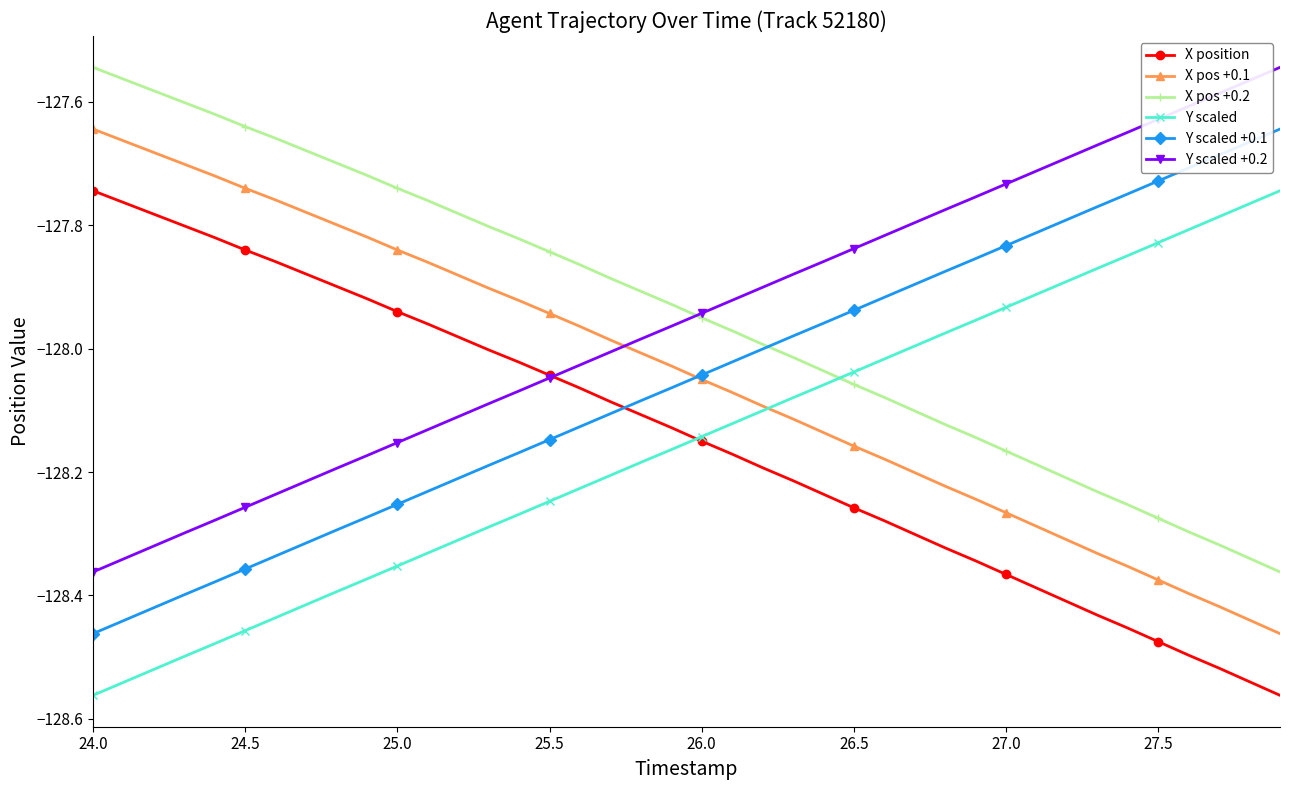

True or false: Y scaled +0.2 and Y scaled +0.1 intersect in this chart.

False